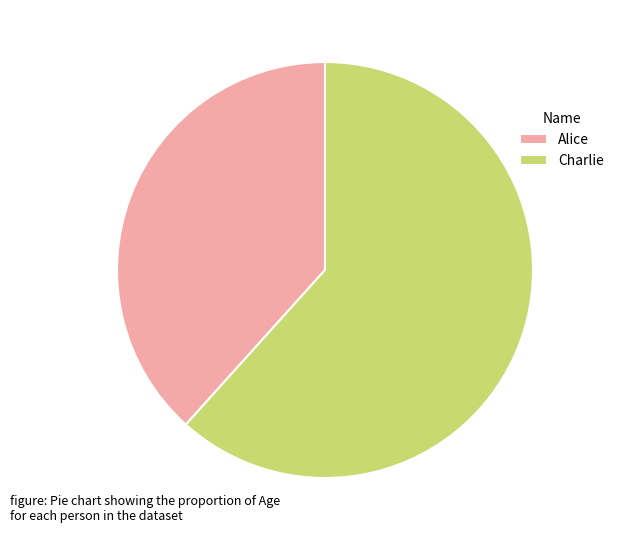

Combined, do Charlie and Alice account for over 50%?

Yes